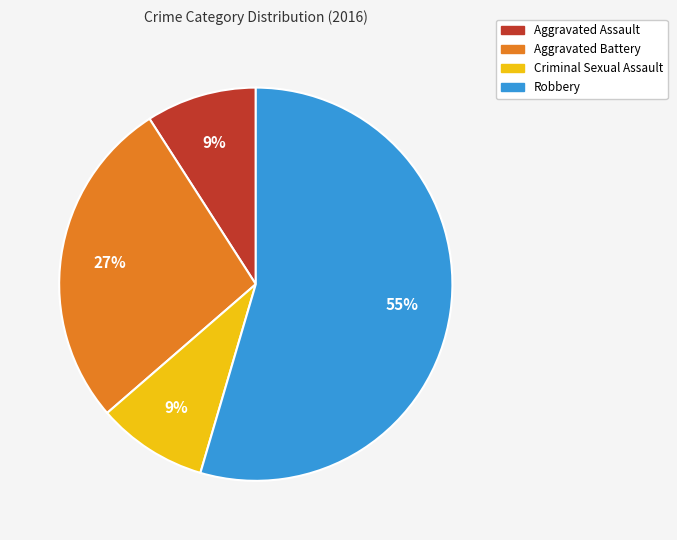

Approximately how many times larger is the value at Aggravated Assault compared to Aggravated Battery?

0.3